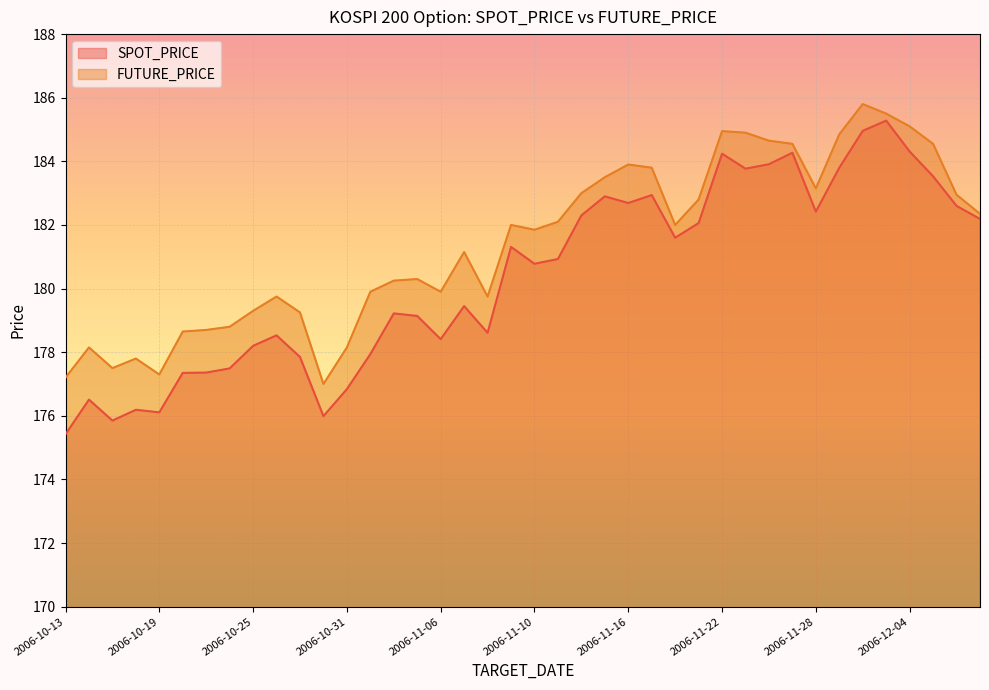

At which label is FUTURE_PRICE closest to 181?

2006-11-07